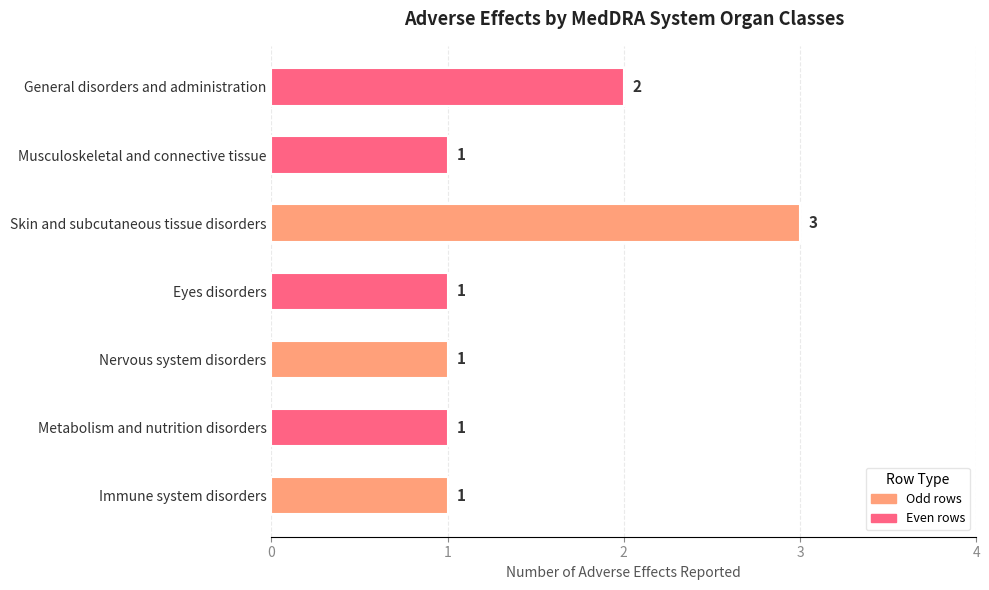

How many values are between 1 and 2?

6